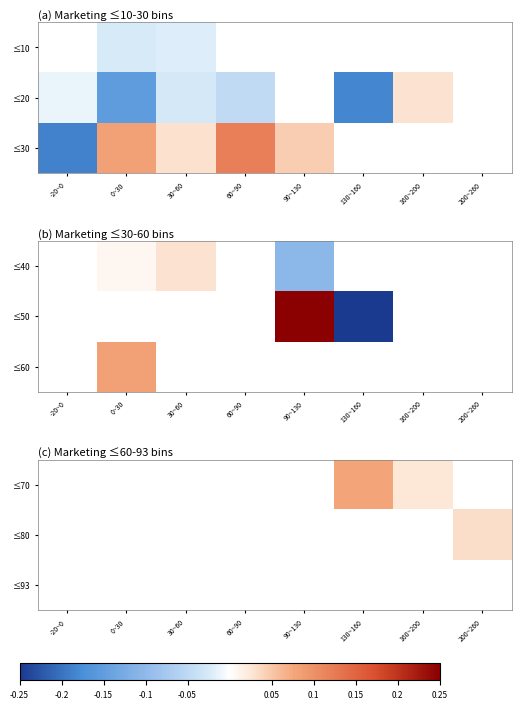

Is the value of ≤93 at -20~0 greater than the value of ≤70 at 30~60?

No